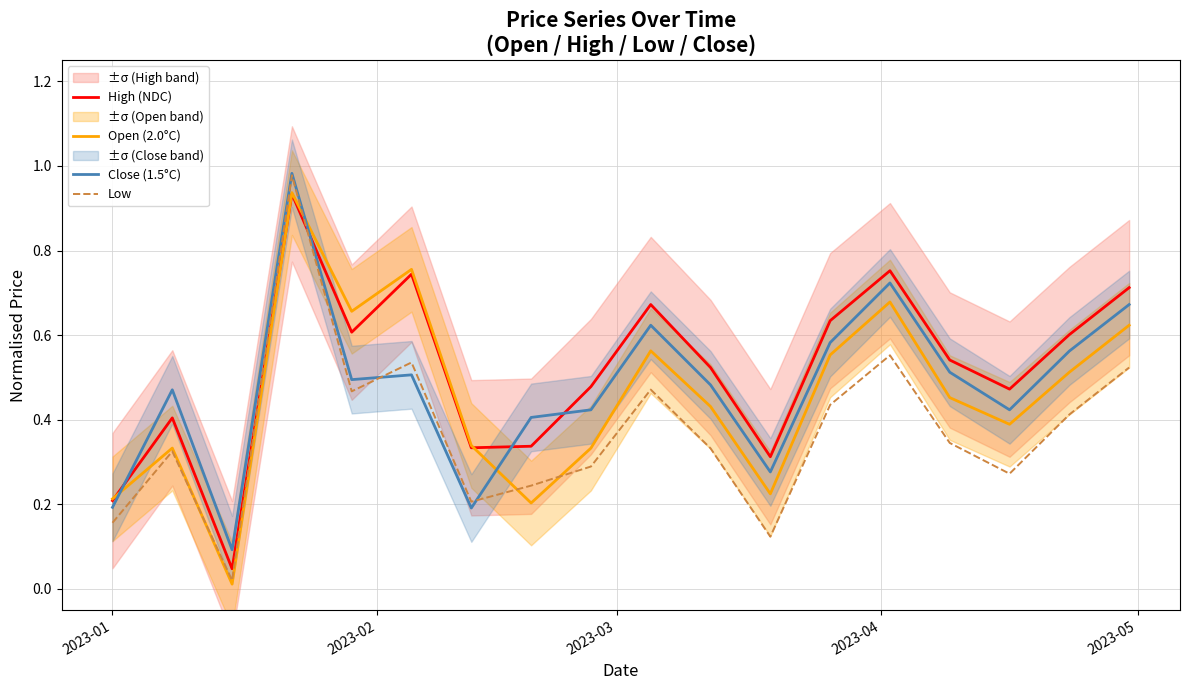

True or false: Low has more than 0 points higher than both neighbors.

True